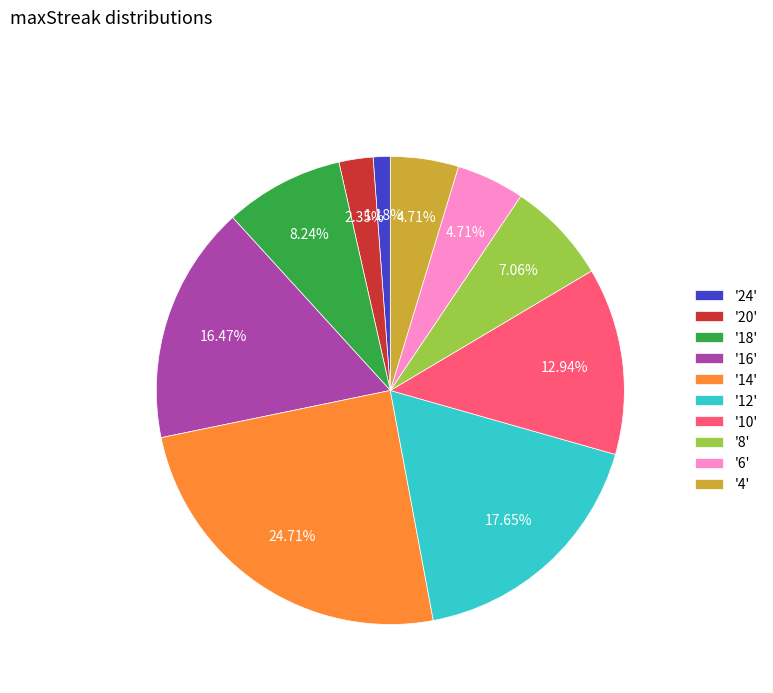

How many segments does this pie chart have?

10